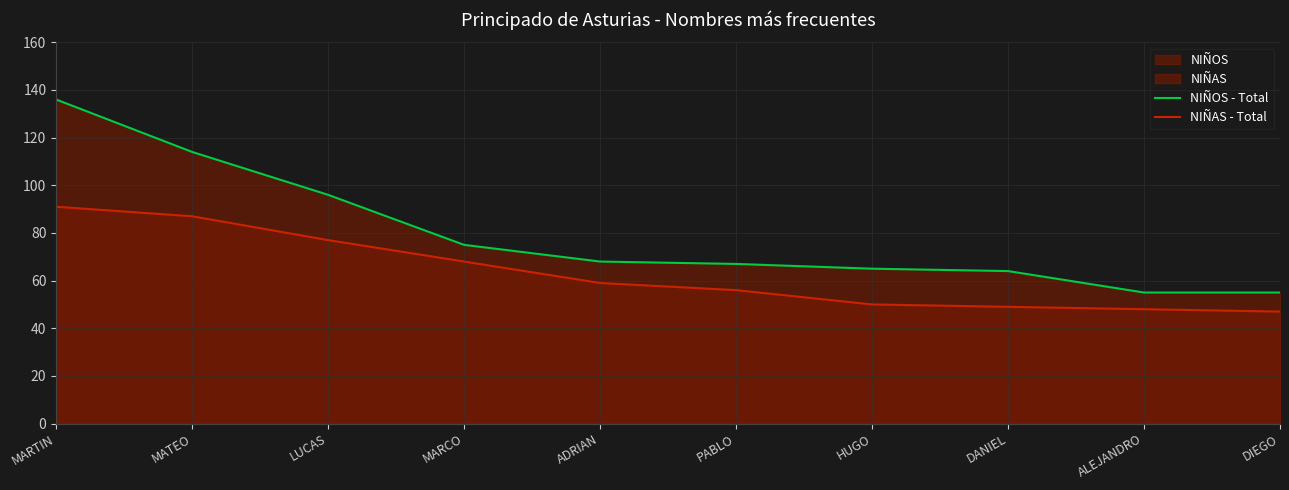

Reading right to left, extract all data points from this chart.

NIÑOS - Total: DIEGO=55	ALEJANDRO=55	DANIEL=64	HUGO=65	PABLO=67	ADRIAN=68	MARCO=75	LUCAS=96	MATEO=114	MARTIN=136
NIÑAS - Total: DIEGO=47	ALEJANDRO=48	DANIEL=49	HUGO=50	PABLO=56	ADRIAN=59	MARCO=68	LUCAS=77	MATEO=87	MARTIN=91